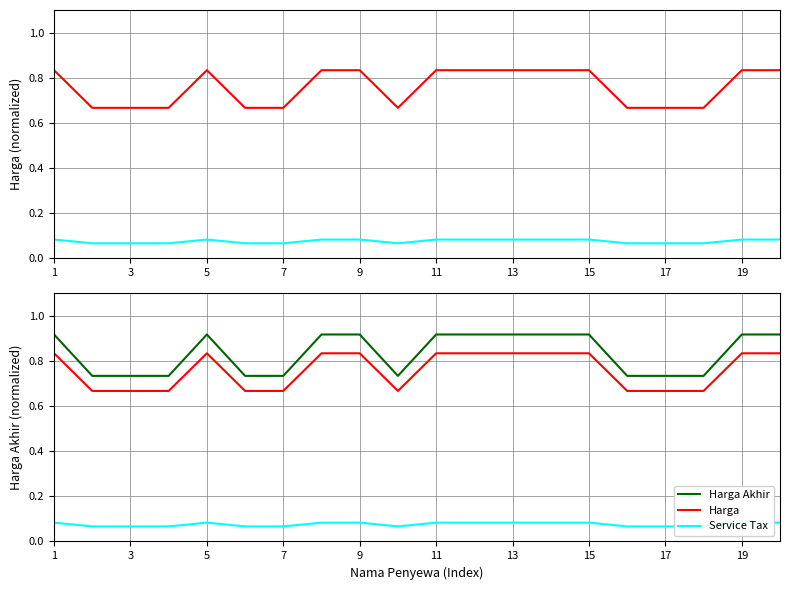

Which category has the lowest value across all series?

3